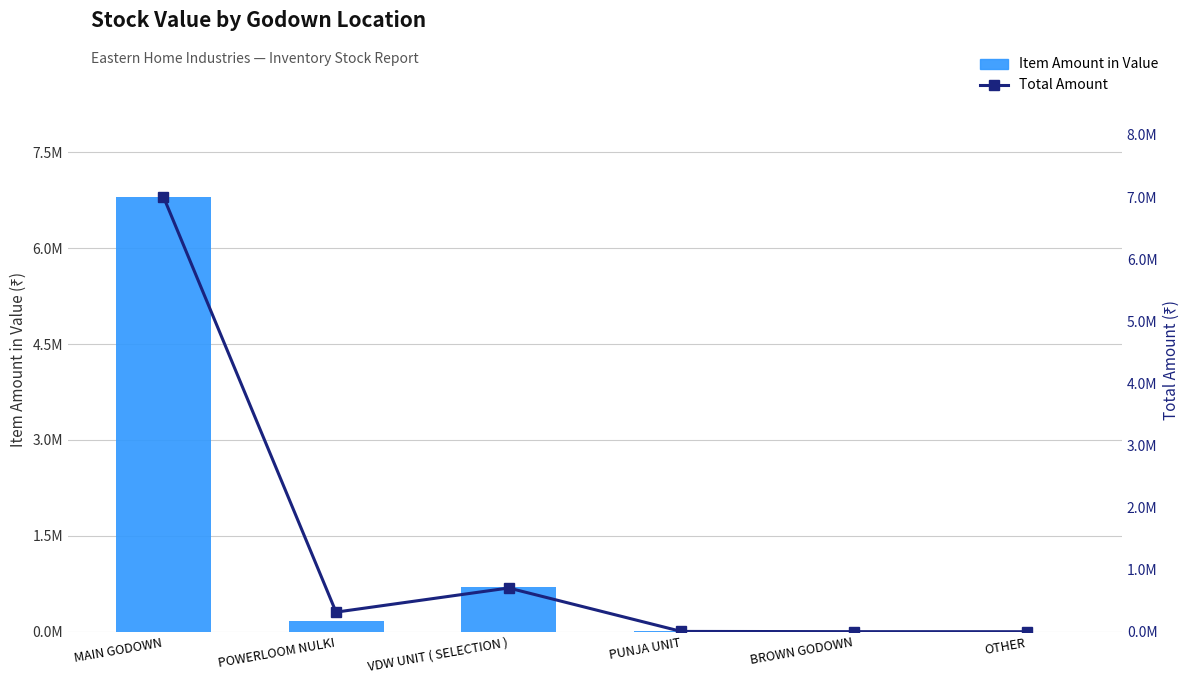

What position from the left is PUNJA UNIT?

4